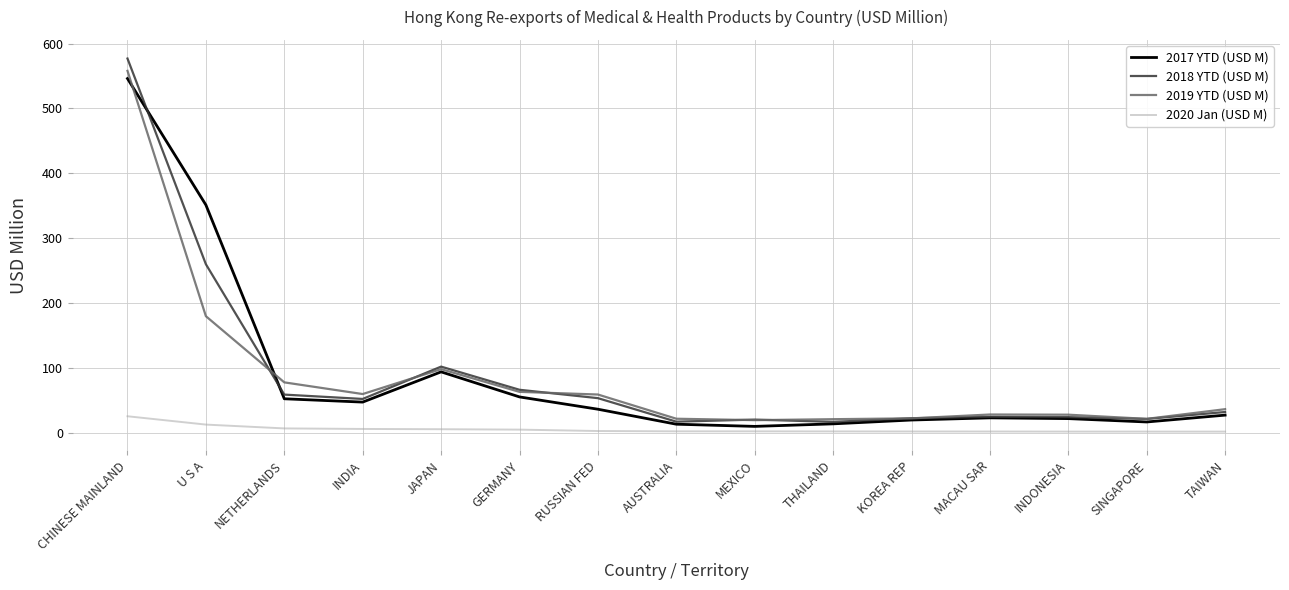

Which series has the largest range (max minus min)?

2018 YTD (USD M)